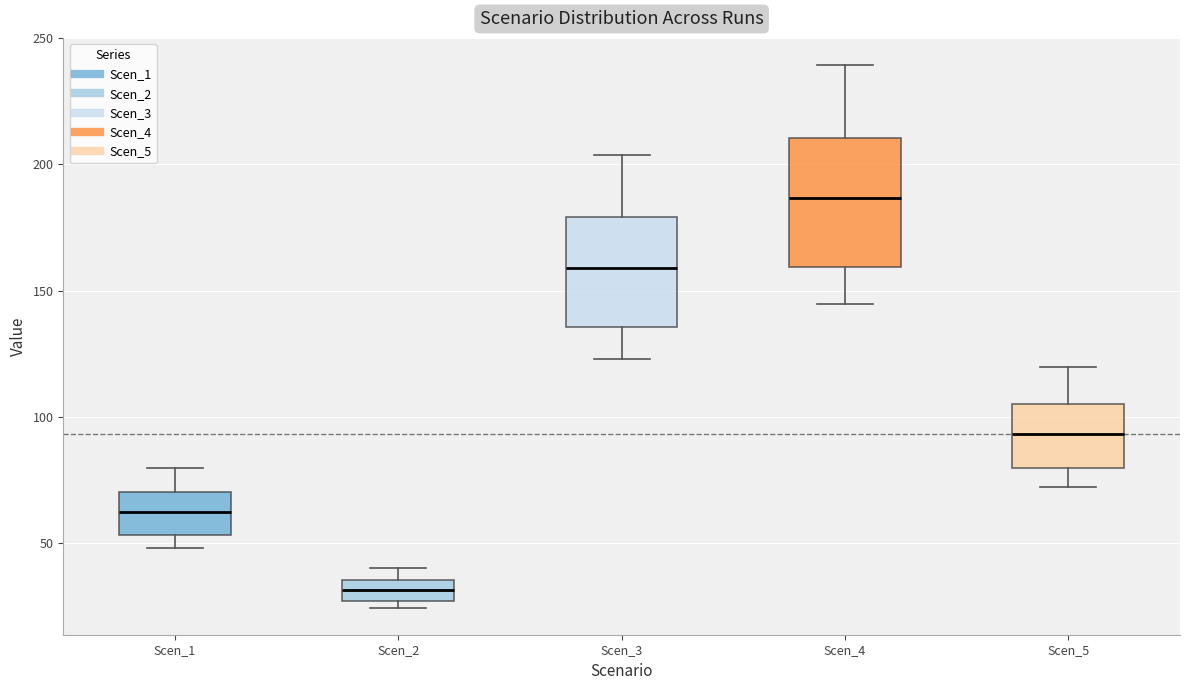

Which box has the lowest median line?

Scen_2